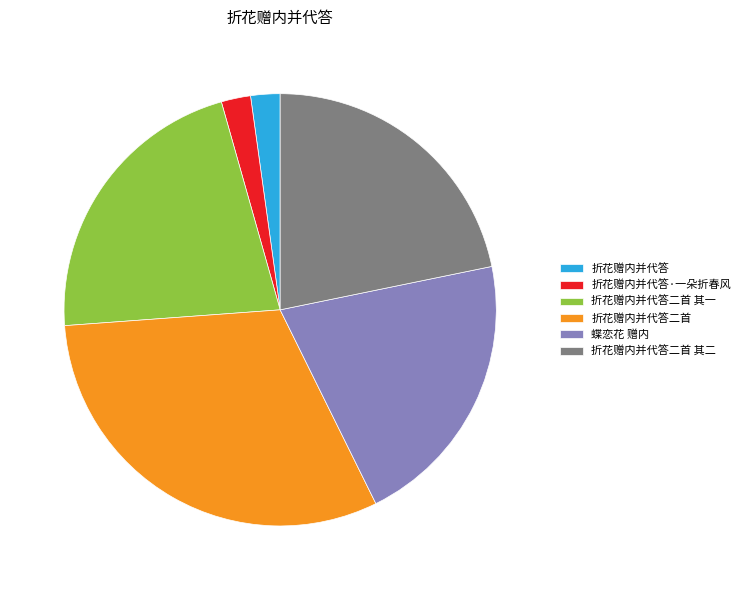

Does 折花赠内并代答二首 其二 represent more than half of the total?

No